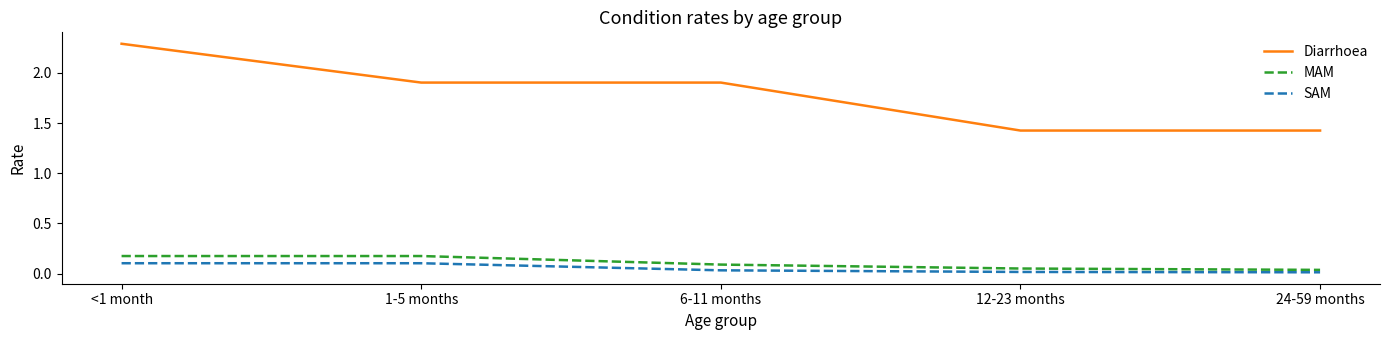

True or false: SAM and MAM intersect in this chart.

False